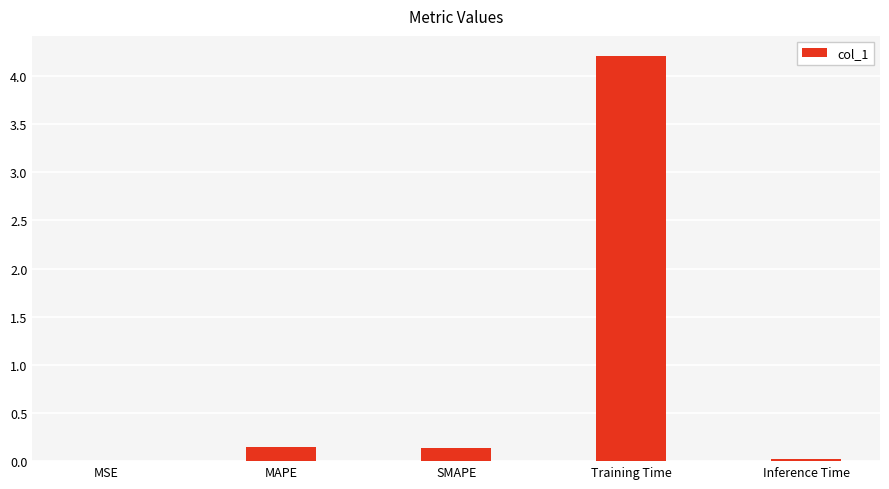

Which has a higher value, Training Time or SMAPE?

Training Time